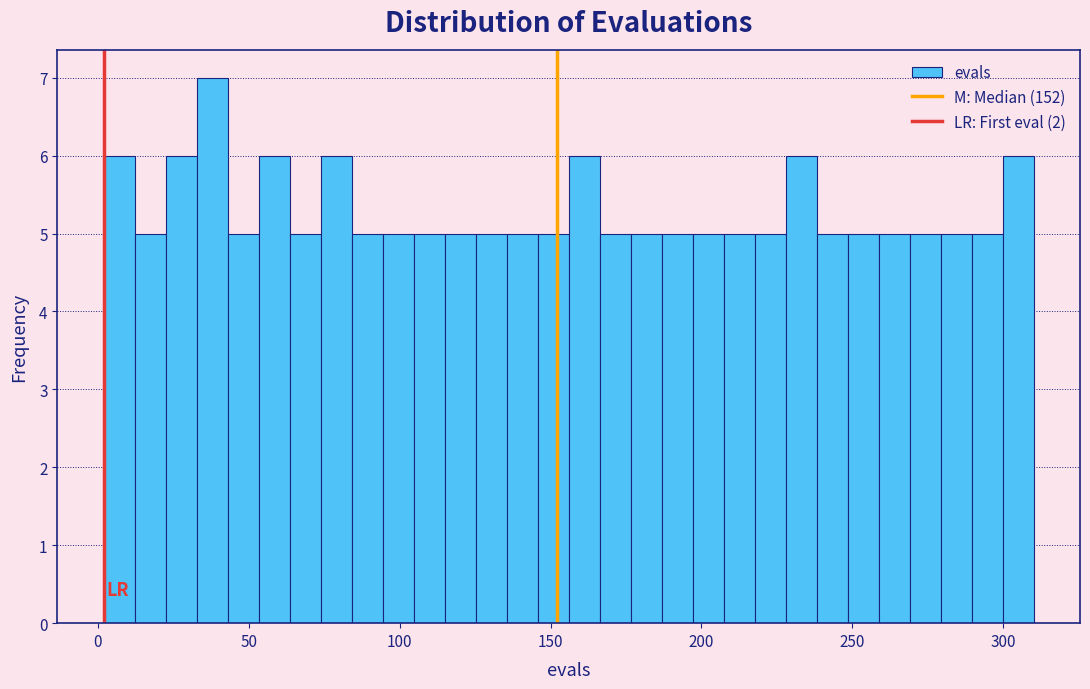

Around what value on the x-axis is the tallest bar? Give the approximate position of its centre, as read against the axis.

40